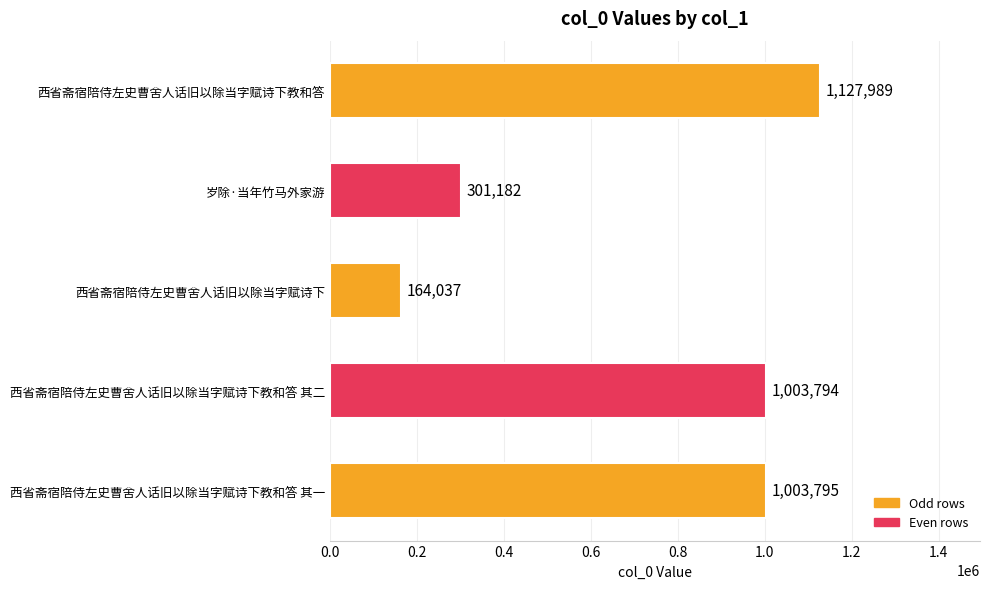

What is the average value?

720159